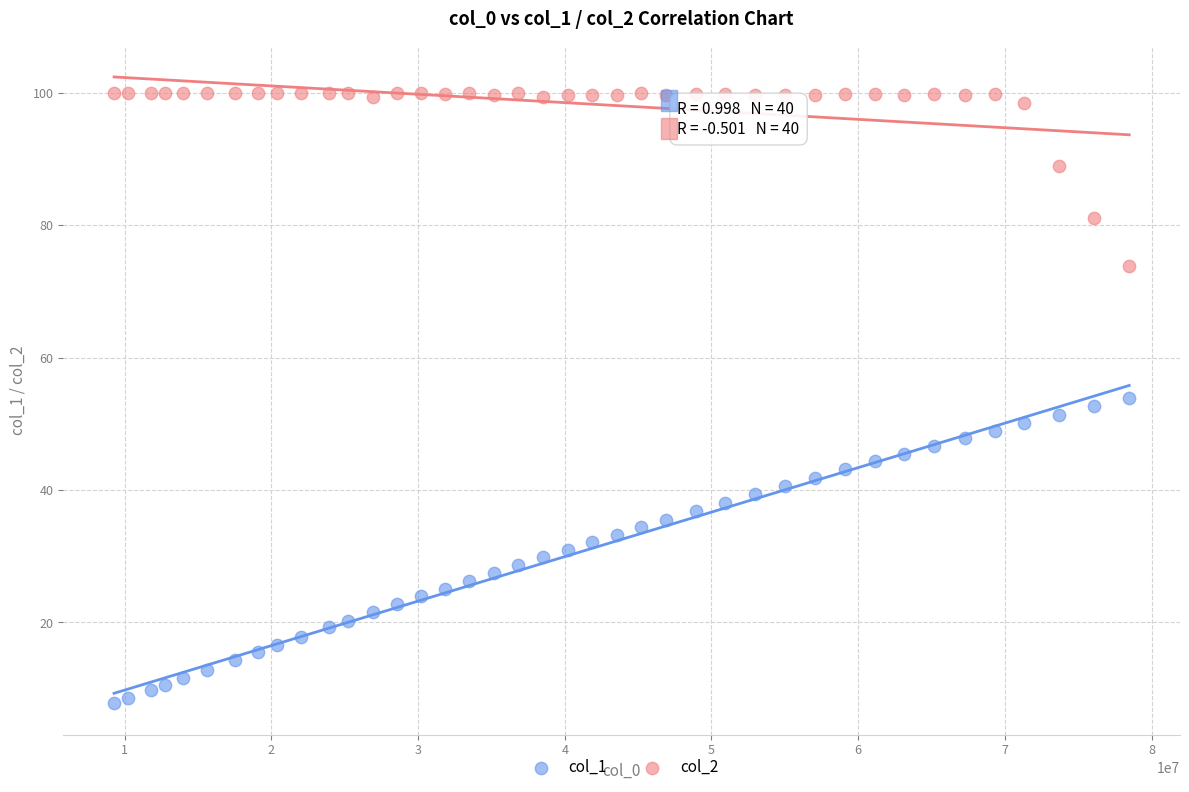

Which series contains the highest Y value?

col_2